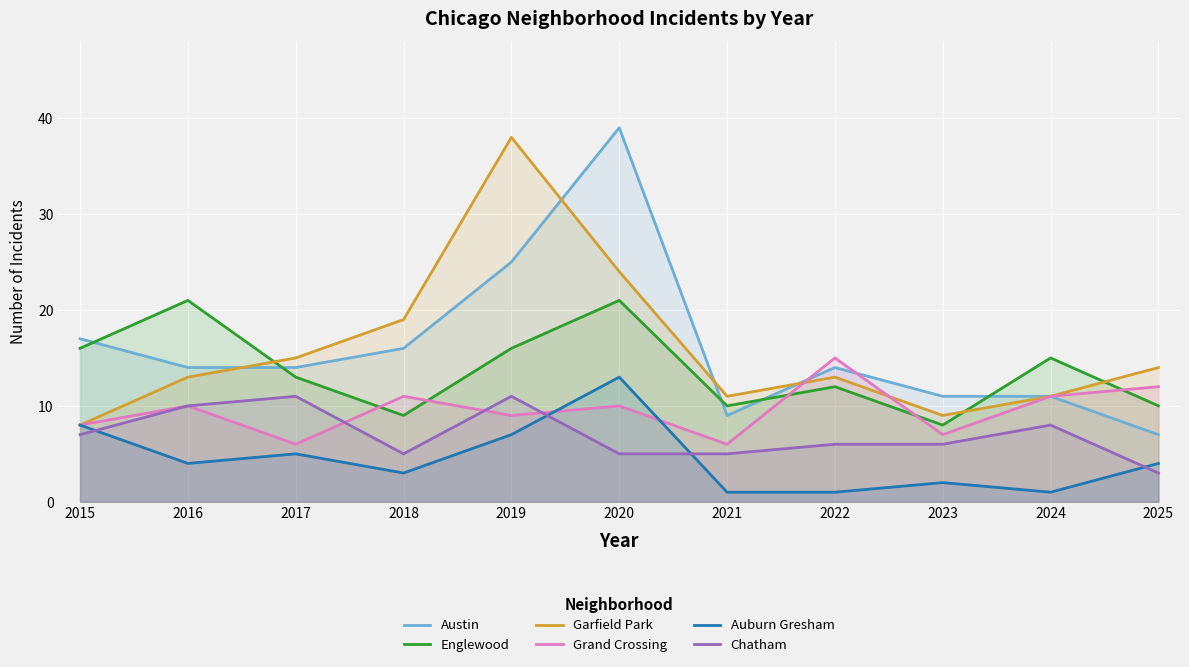

What is the sum of the Garfield Park values at 2023 and 2017?

24